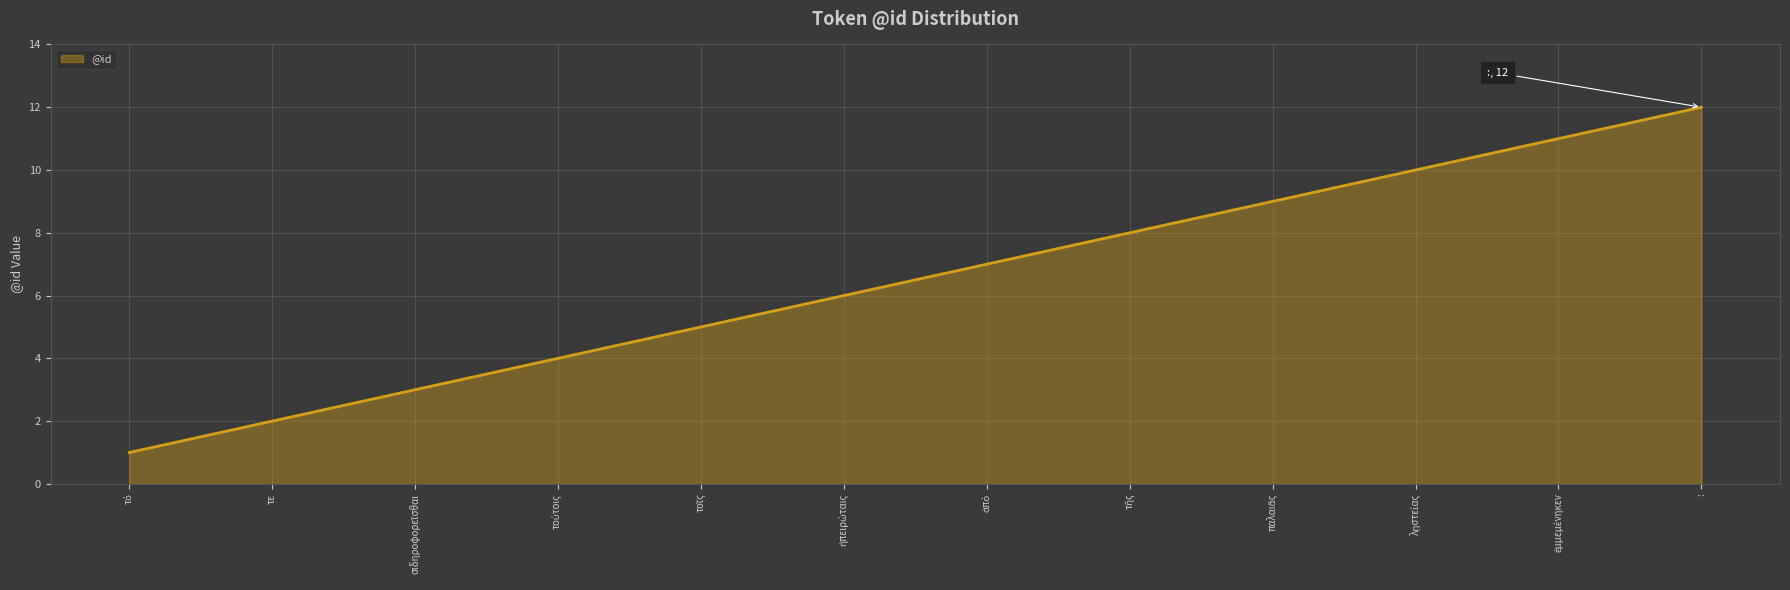

What is the greatest value displayed?

12